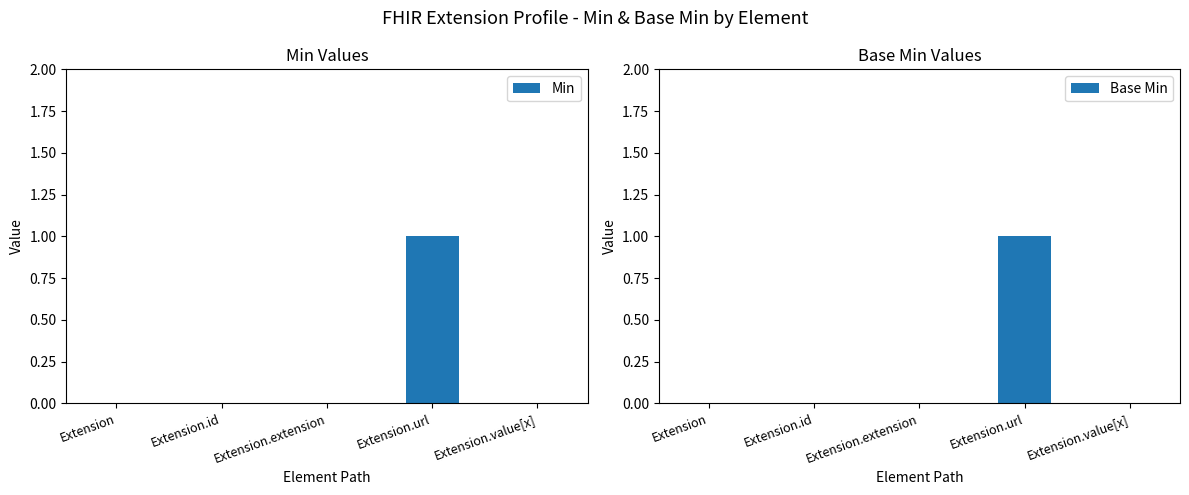

Between Extension and Extension.value[x], which series saw the biggest shift?

Min